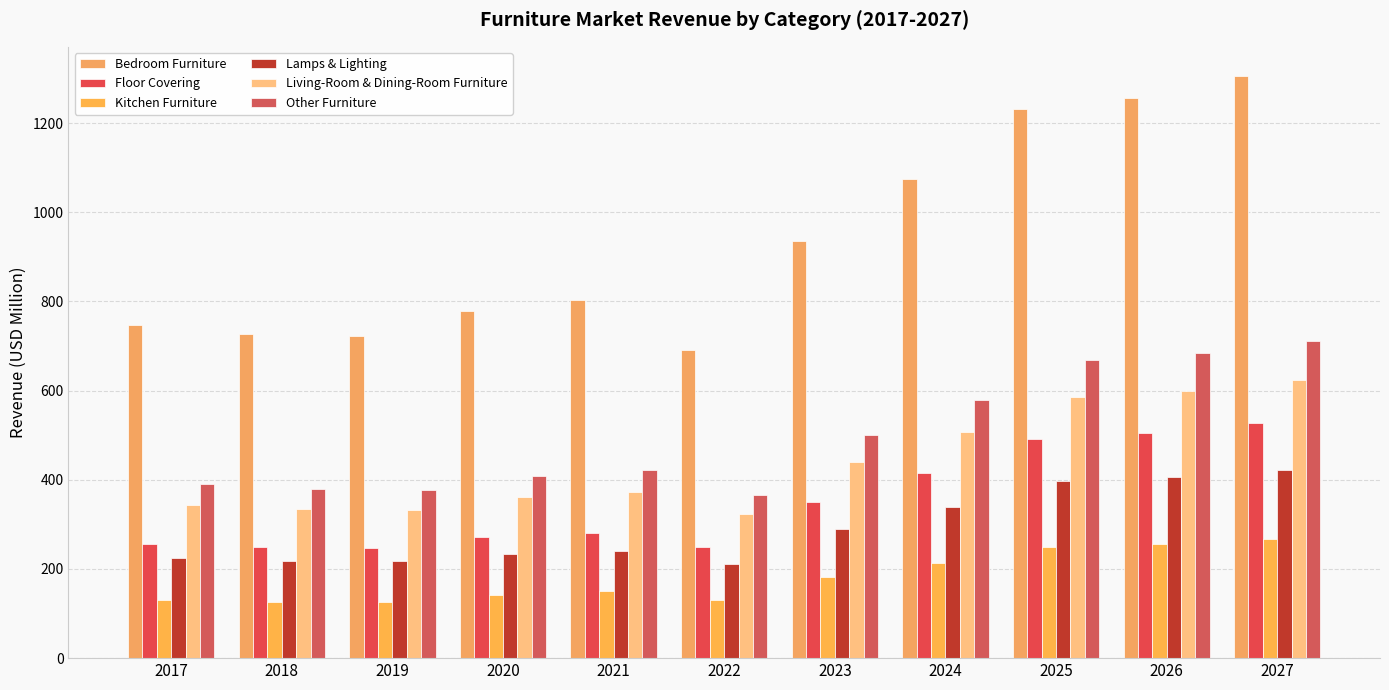

The value of Kitchen Furniture at 2027 is 61.3. True or false?

False